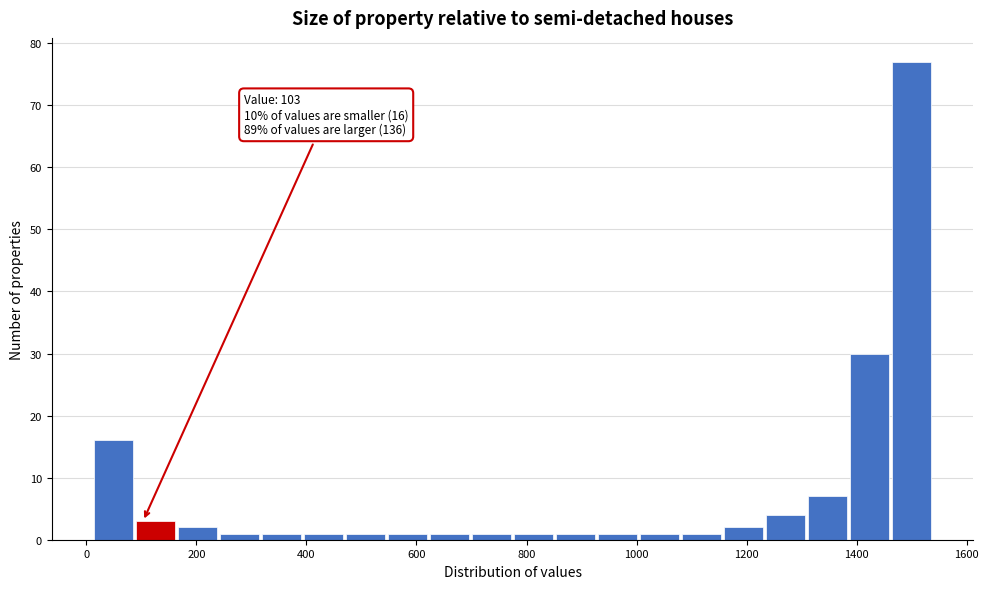

Read against the x-axis, roughly where is the centre of the tallest bar?

1500